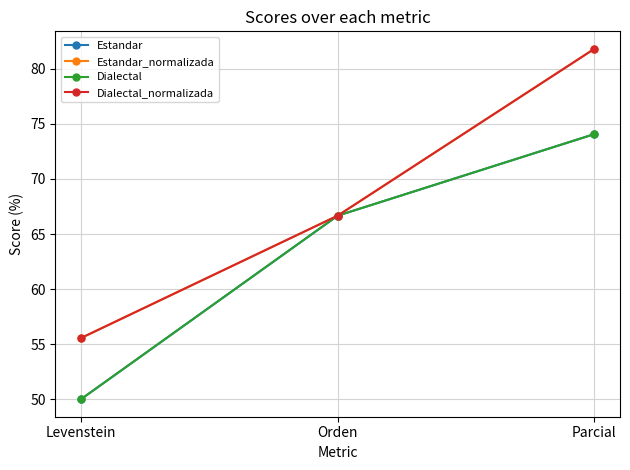

The value of Estandar_normalizada at Levenstein is 73.0. True or false?

False